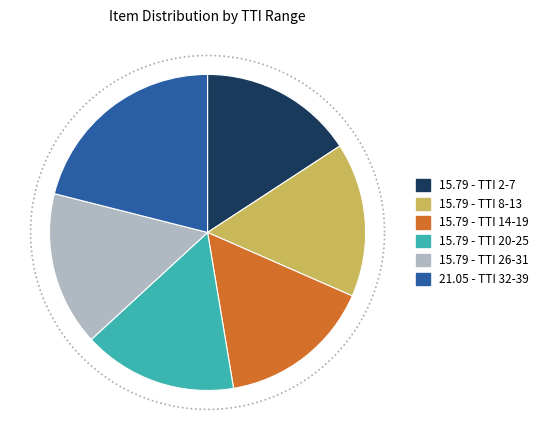

Is there any slice that represents more than half of the pie?

No